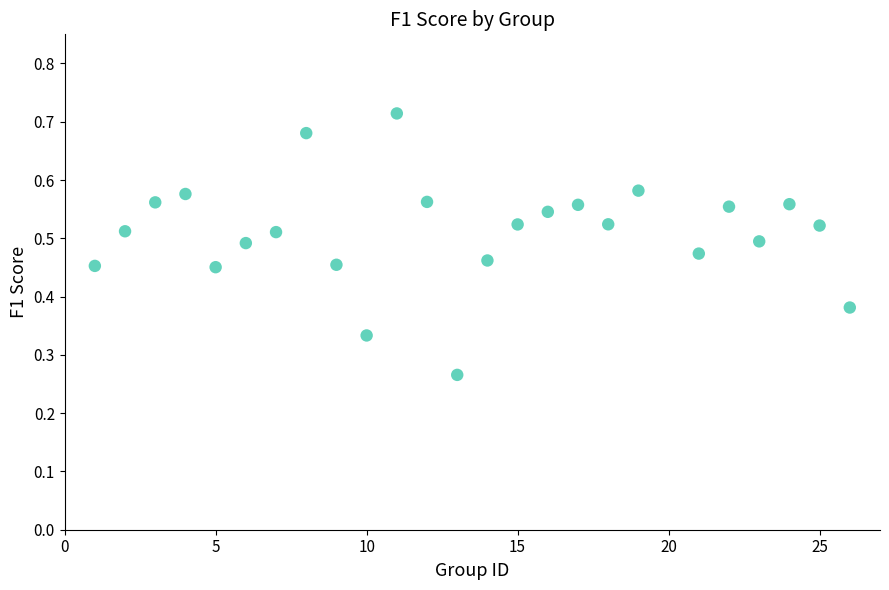

What is the range of X values (max minus min)?

25.0